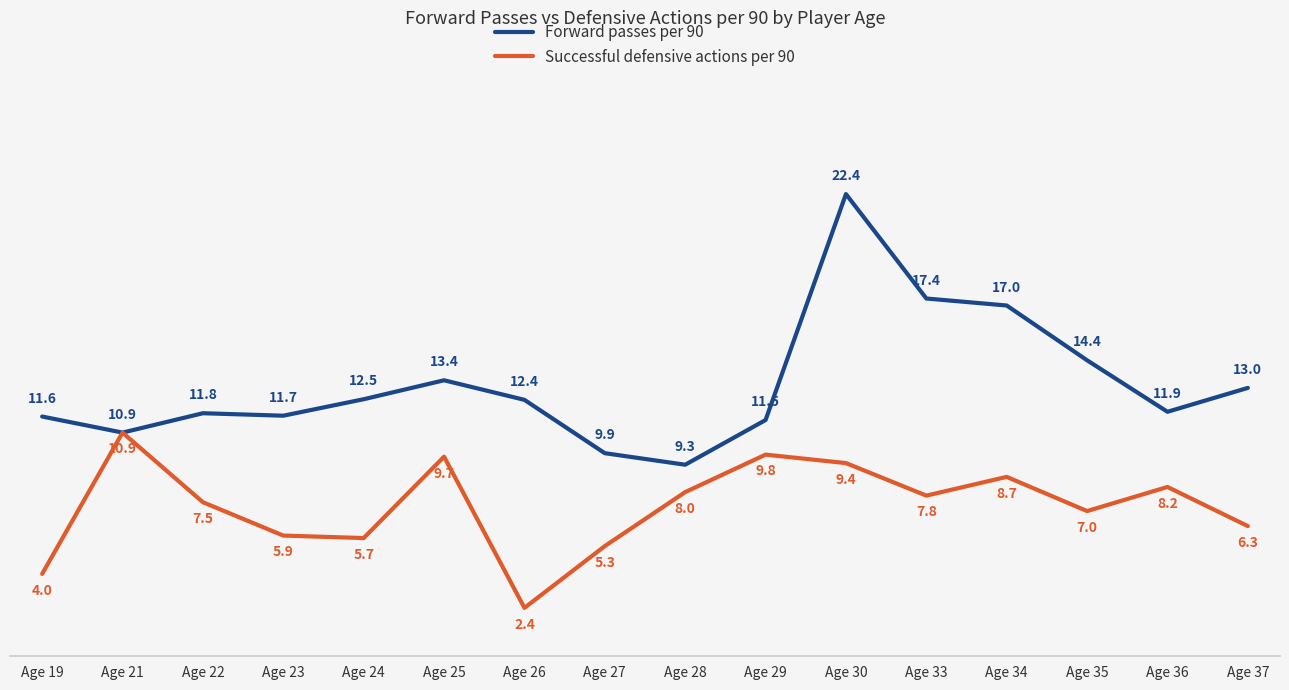

What is the difference between the maximum and minimum values in the Successful defensive actions per 90 series?

8.5